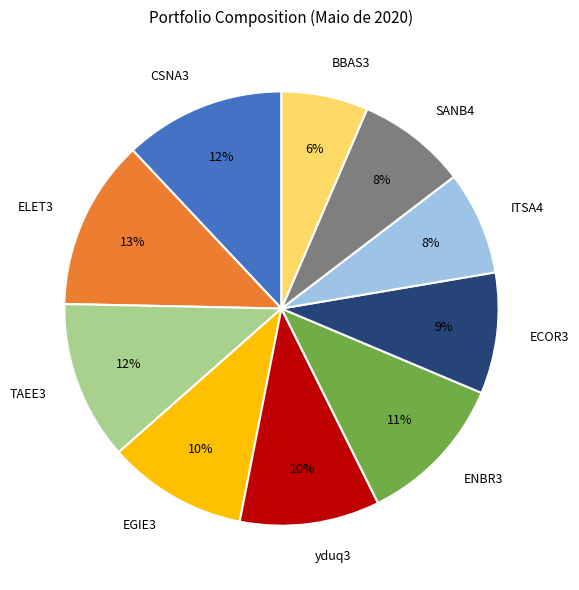

To the nearest percent, what portion does BBAS3 represent?

6%